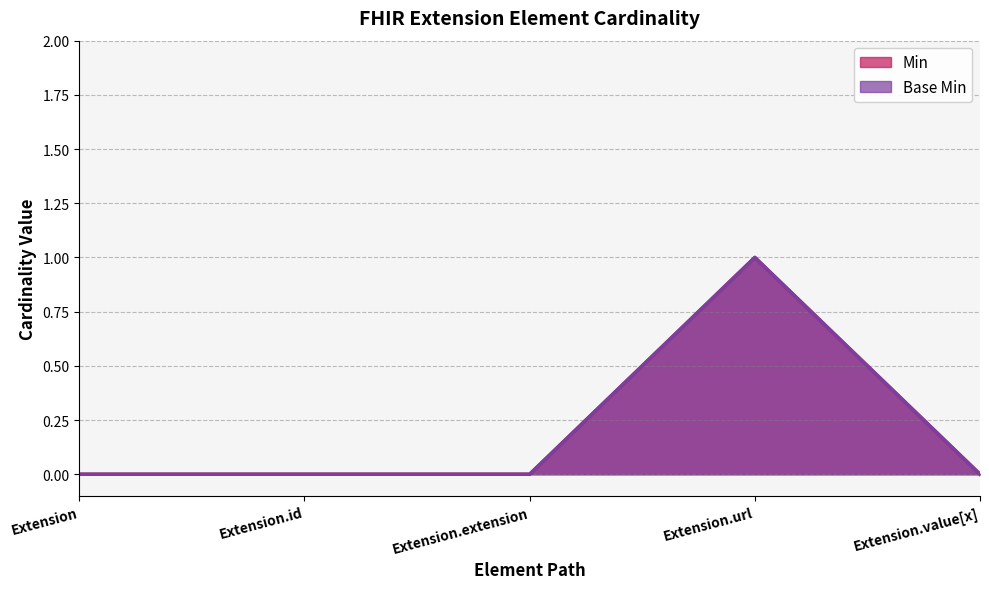

The Min series shows 0 at Extension.id. True or false?

True